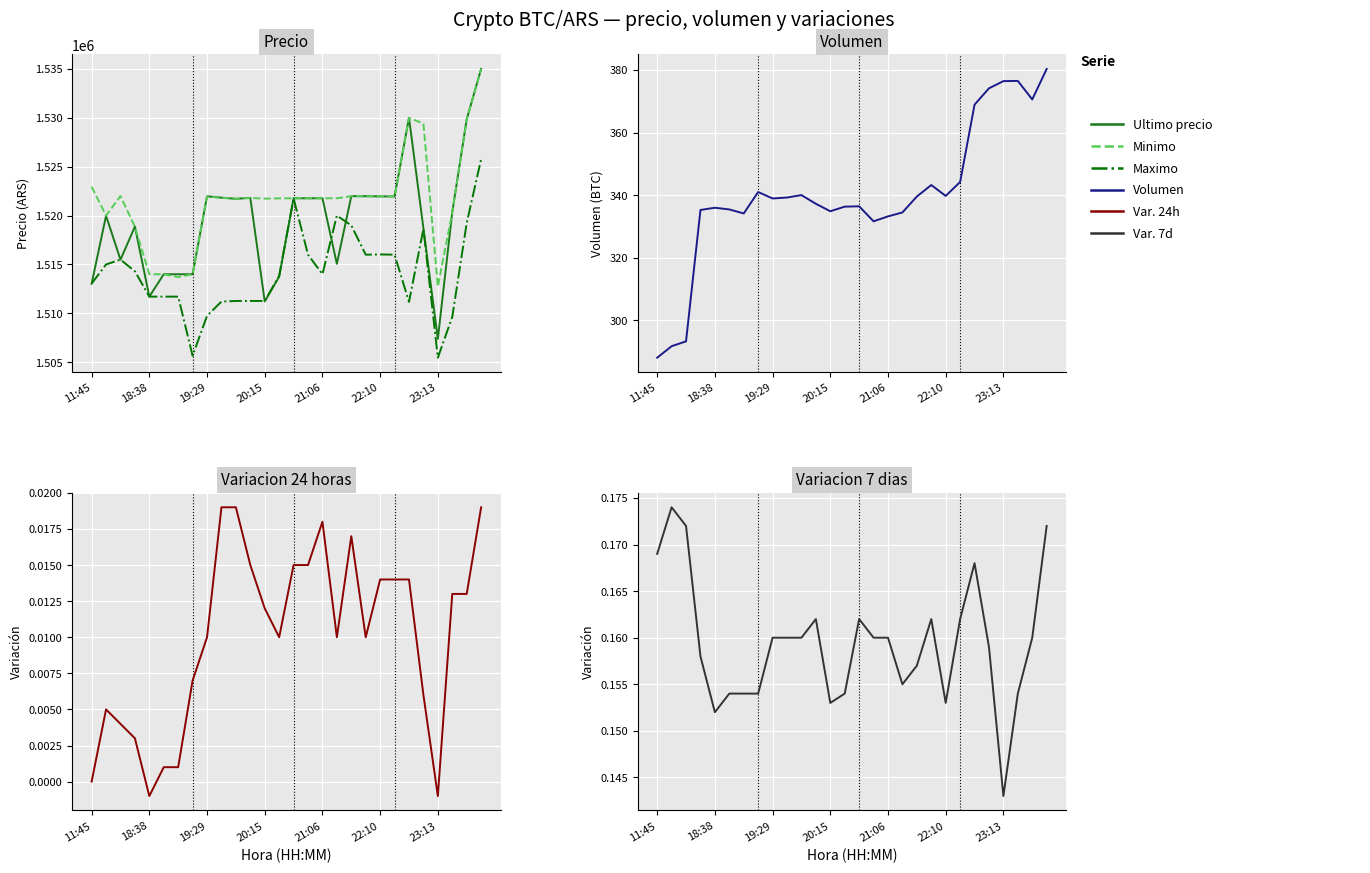

How many interior local valleys does the Volumen series have?

6